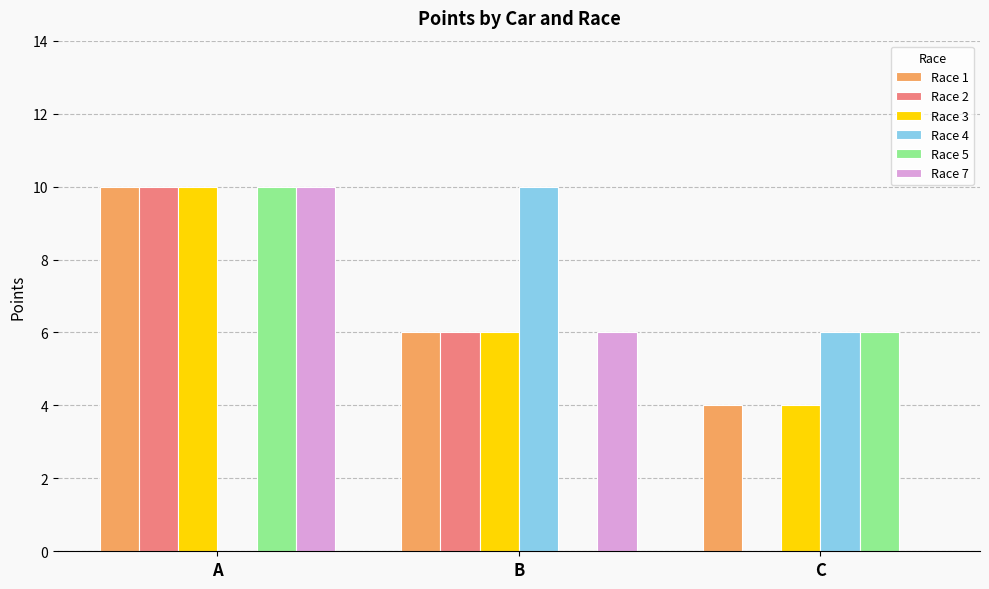

True or false: Race 7 has a value of -4 at C.

False